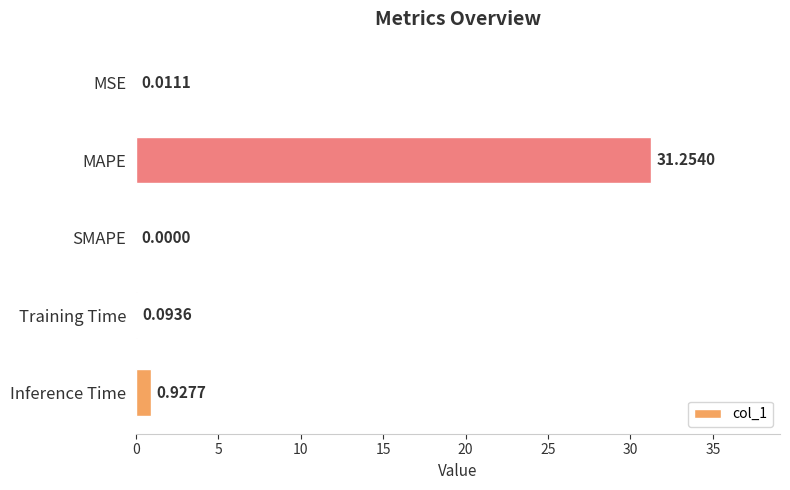

Which label corresponds to the largest value in the chart?

MAPE